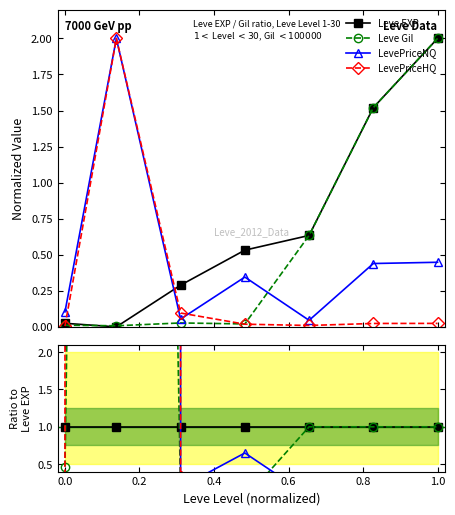

Is it true that Leve Gil equals 0.7 at 0.0?

False